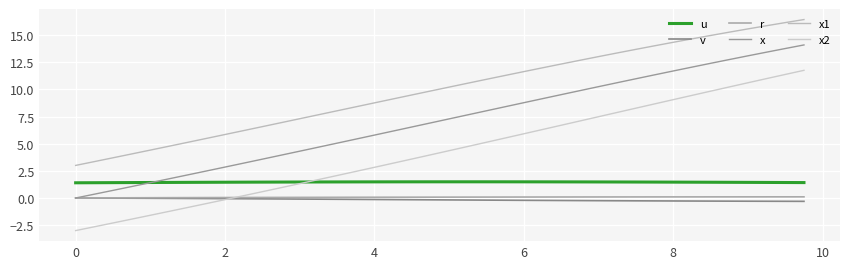

How many lines are shown in the chart?

6